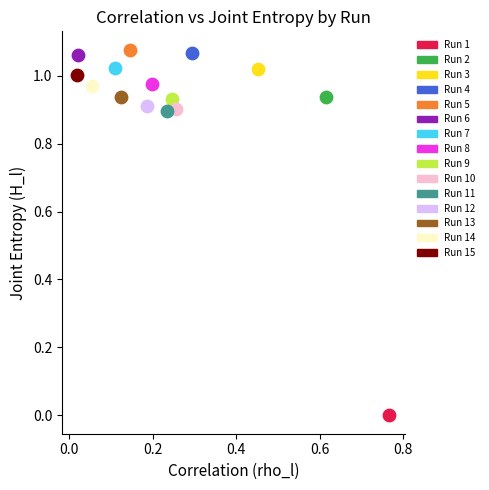

Which series reaches the maximum Y coordinate?

Run 5